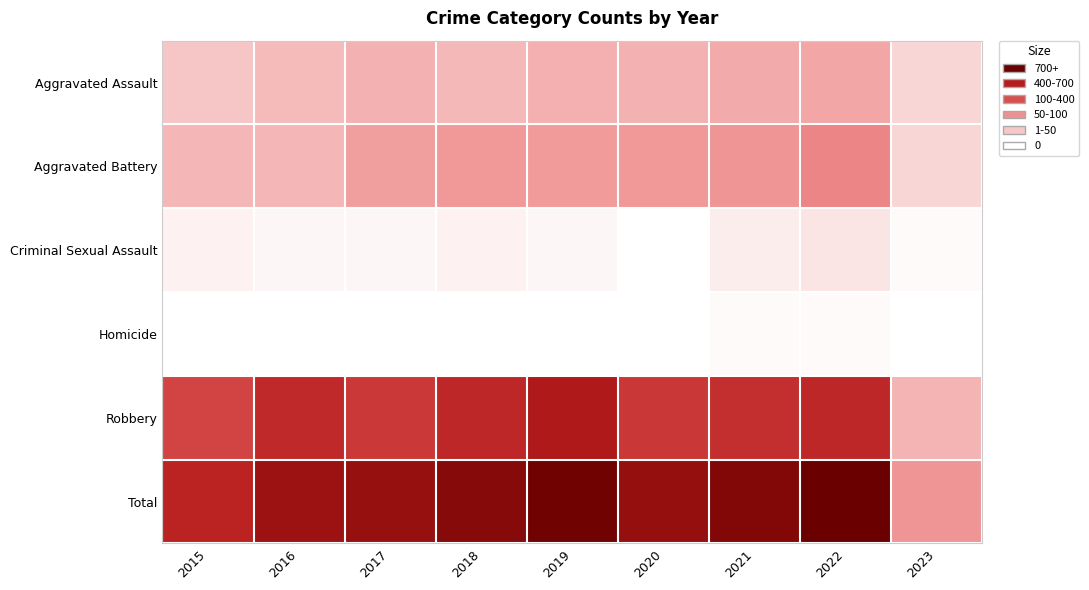

Which has a higher value, 2021 or 2019?

2021